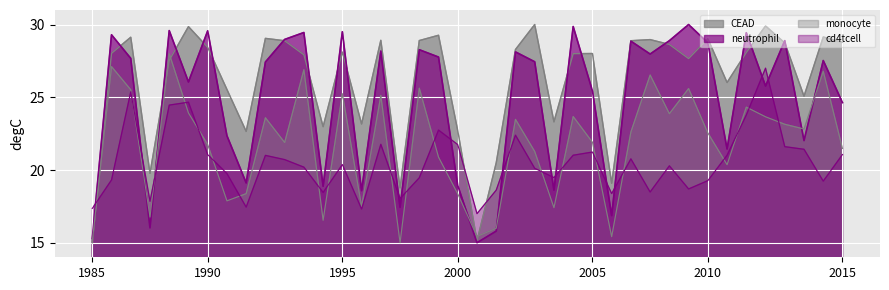

What is the sum of the monocyte values at 35 and 29?

50.2